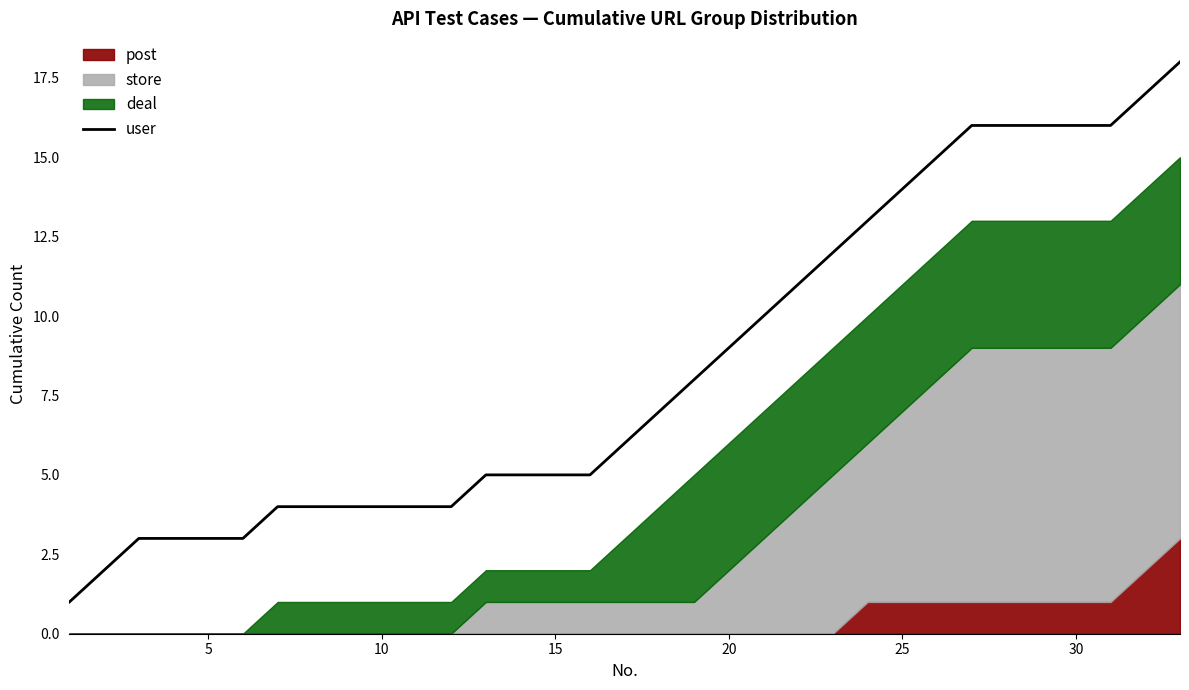

What is the sum of all values?

279